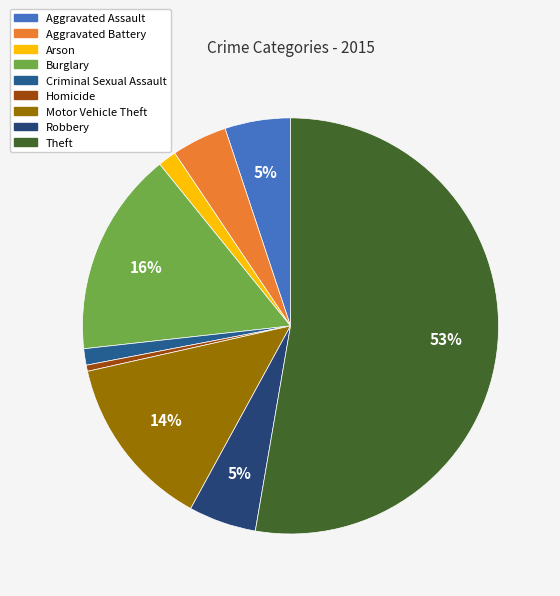

What is the largest slice in the pie chart?

Theft